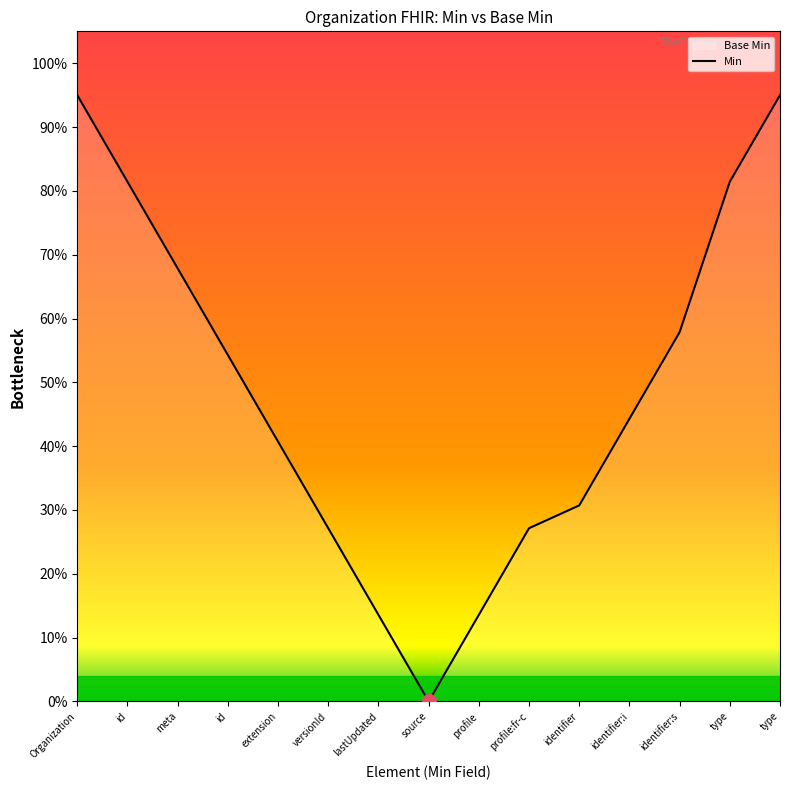

The value at profile:fr-c is 0.4. True or false?

False